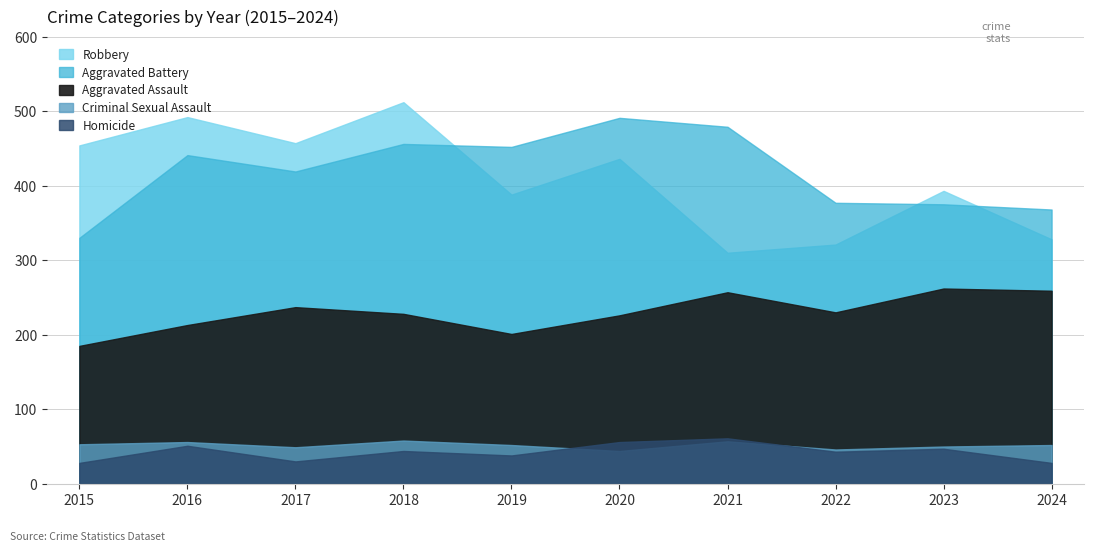

List the series in order of their peak value, highest first.

Robbery, Aggravated Battery, Aggravated Assault, Homicide, Criminal Sexual Assault